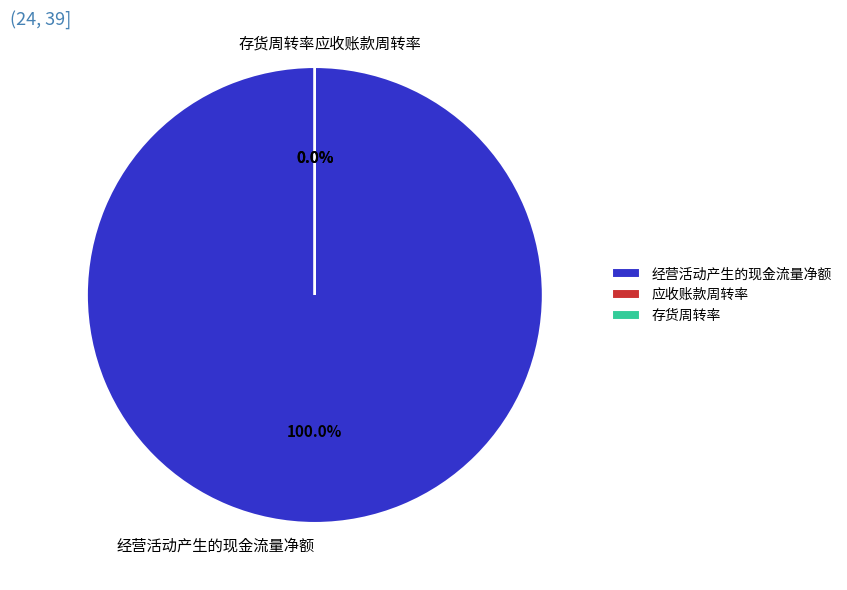

To the nearest percent, what is the average slice percentage?

33%